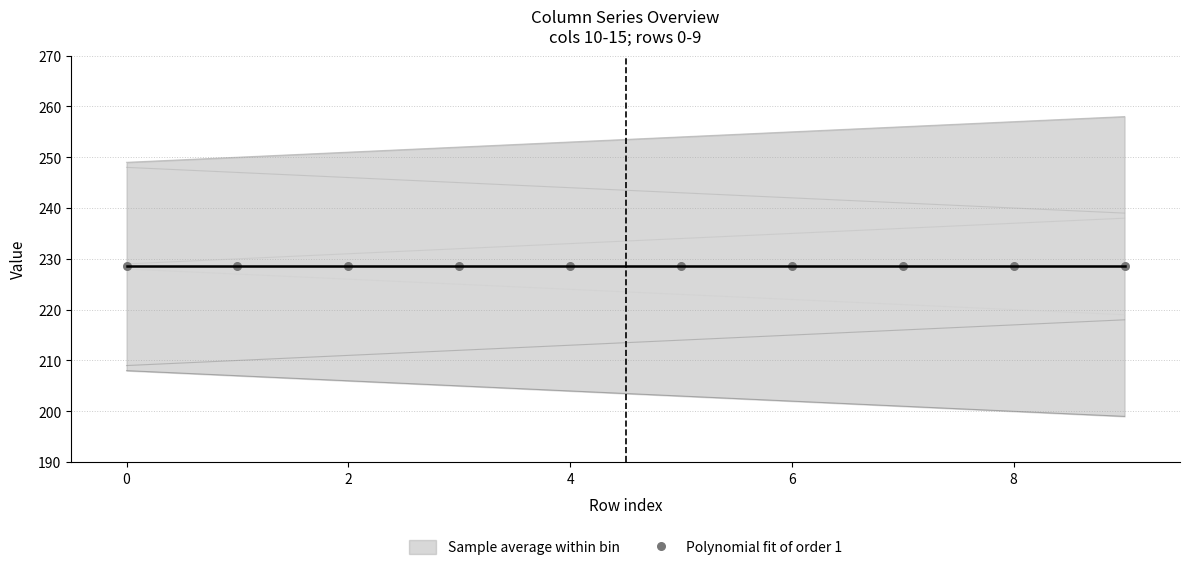

At how many categories does at least one series exceed 246?

10